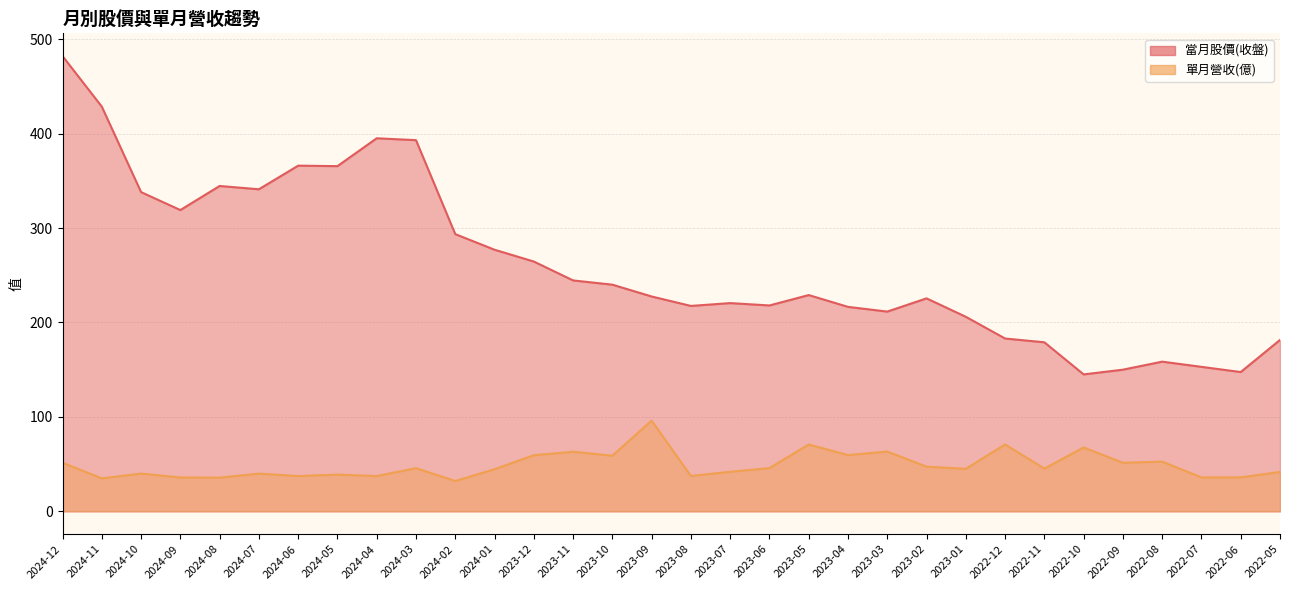

In 當月股價(收盤), how many points are higher than both neighbors (excluding endpoints)?

7